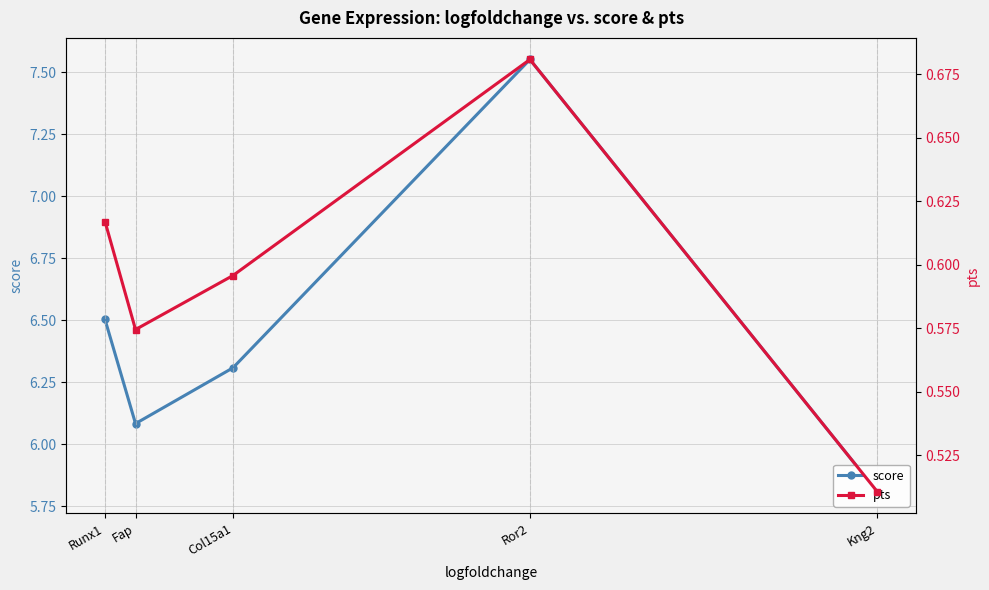

True or false: score and pts cross at least once.

False